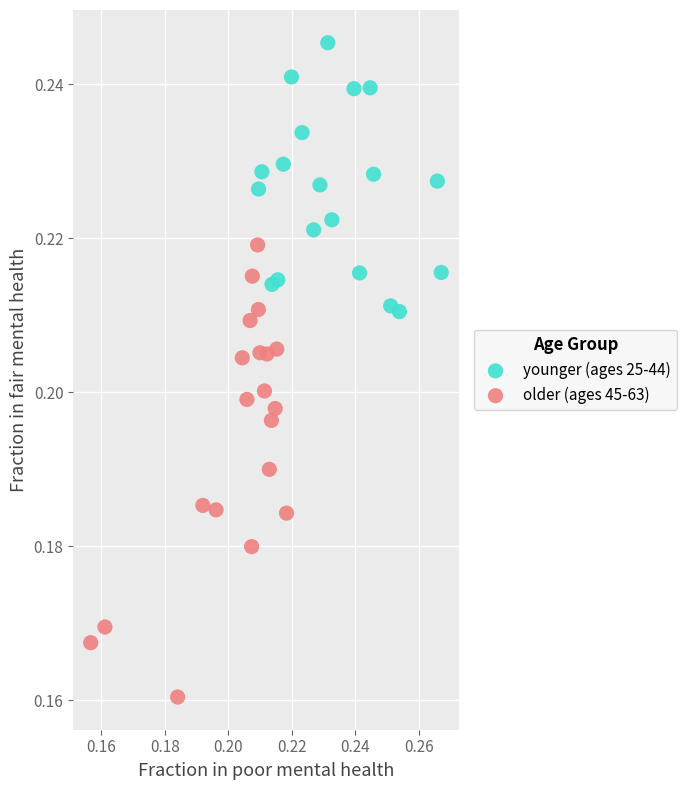

Which series reaches the minimum Y coordinate?

older (ages 45-63)